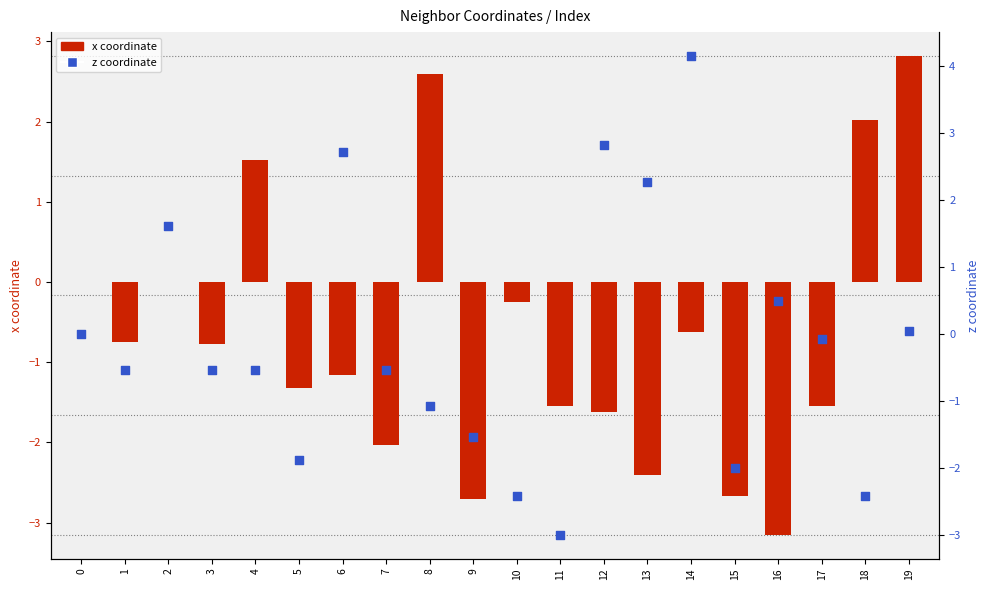

At how many categories does at least one series exceed 0?

10